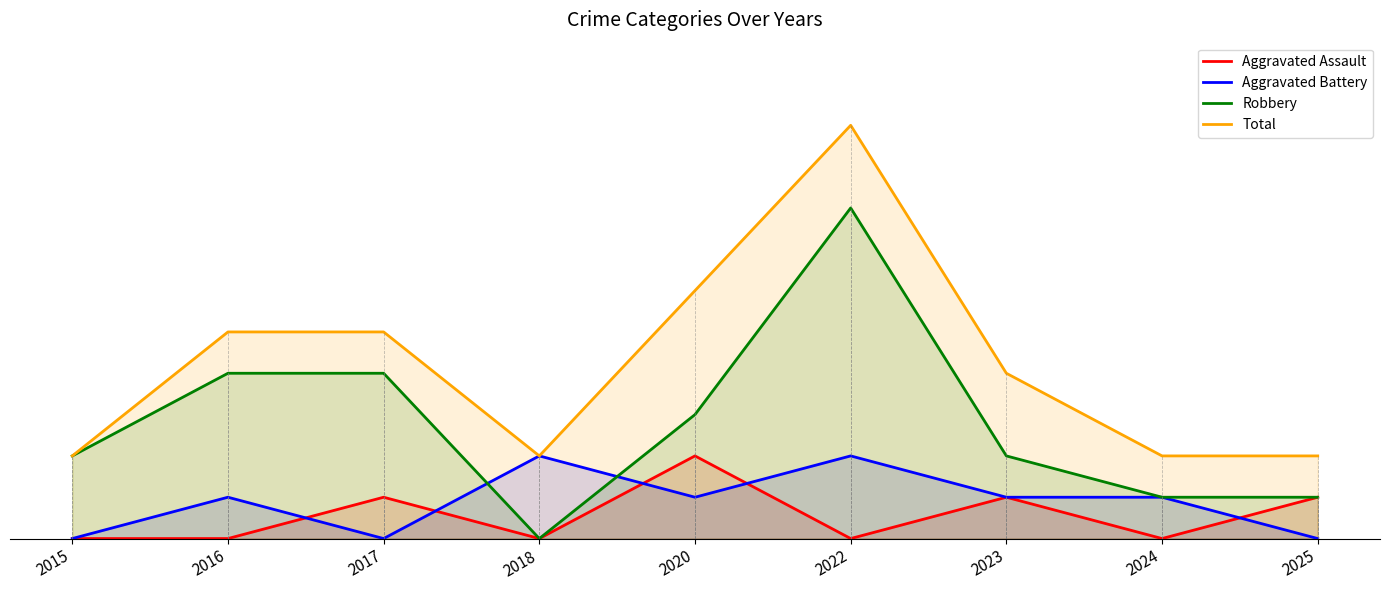

How many lines are shown in the chart?

4